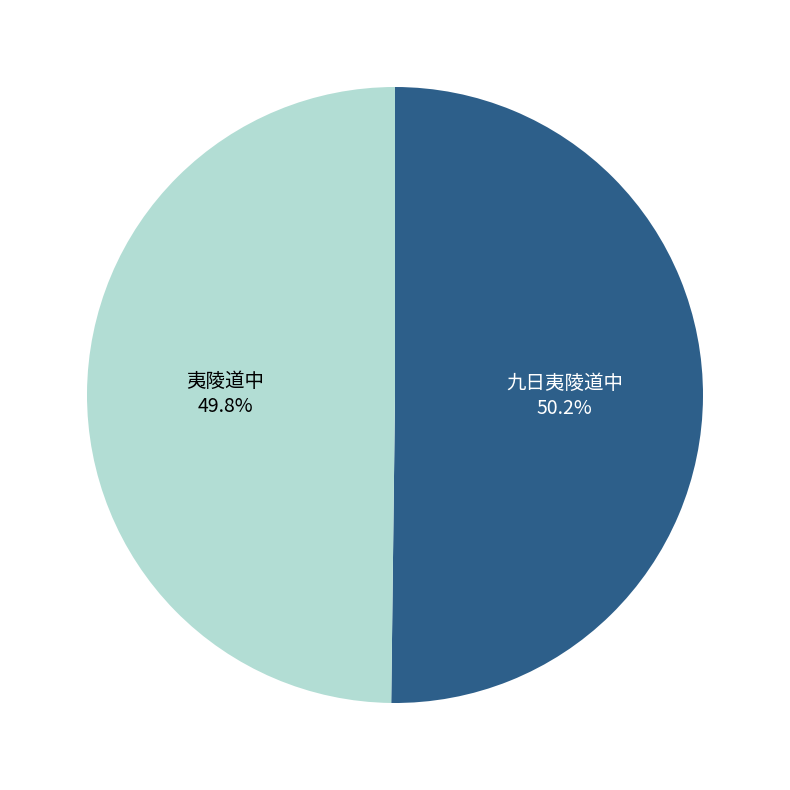

Does any single category account for the majority?

Yes